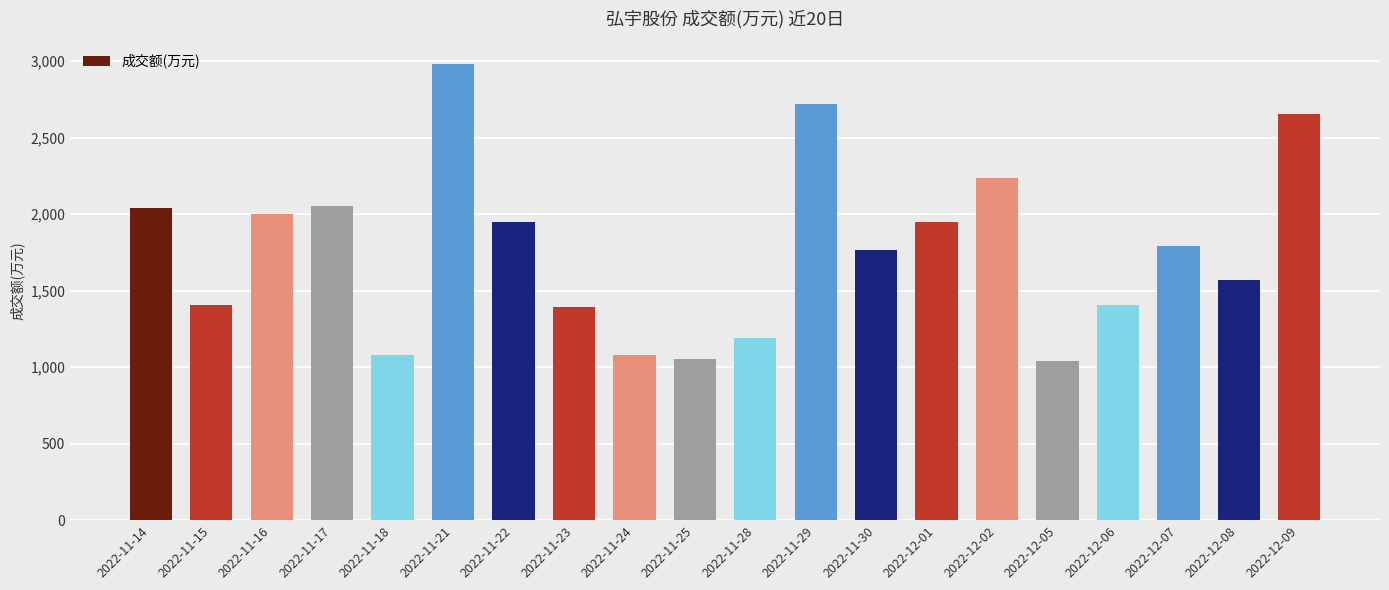

Is it true that the value at 2022-12-06 is 1920?

False